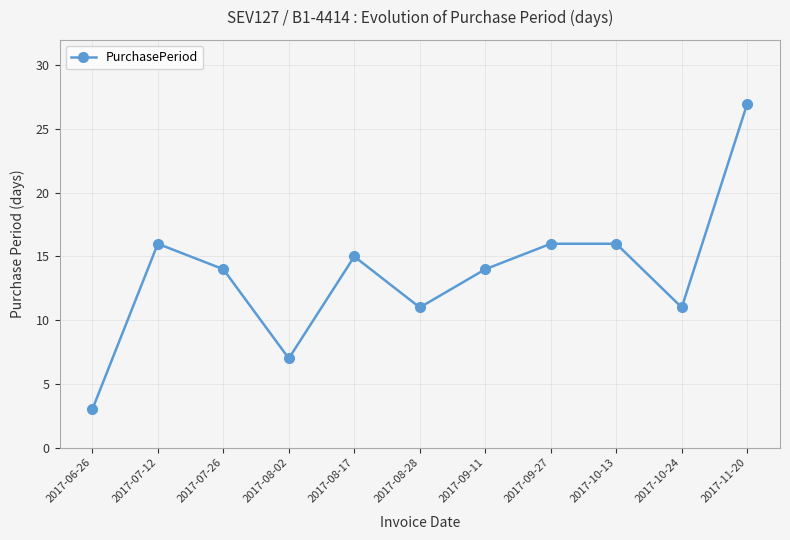

Which has a higher value, 2017-06-26 or 2017-09-27?

2017-09-27